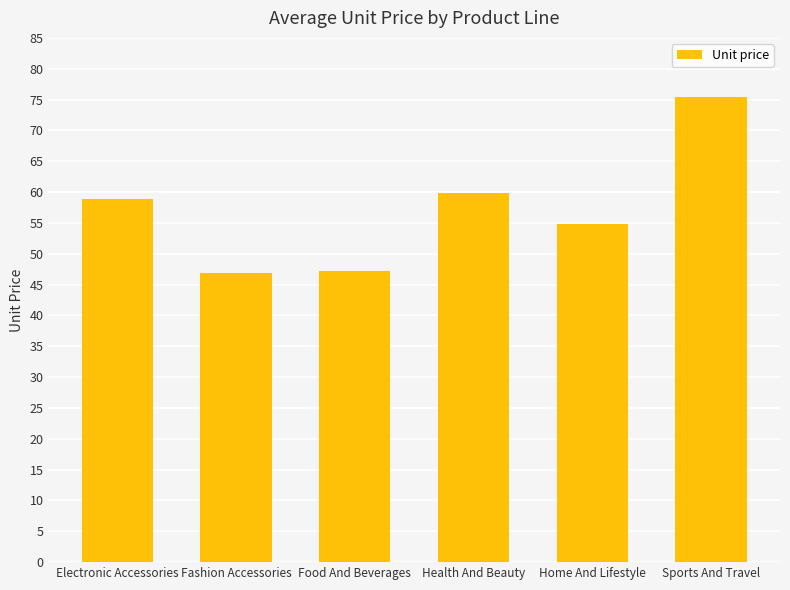

What is the greatest value displayed?

75.4